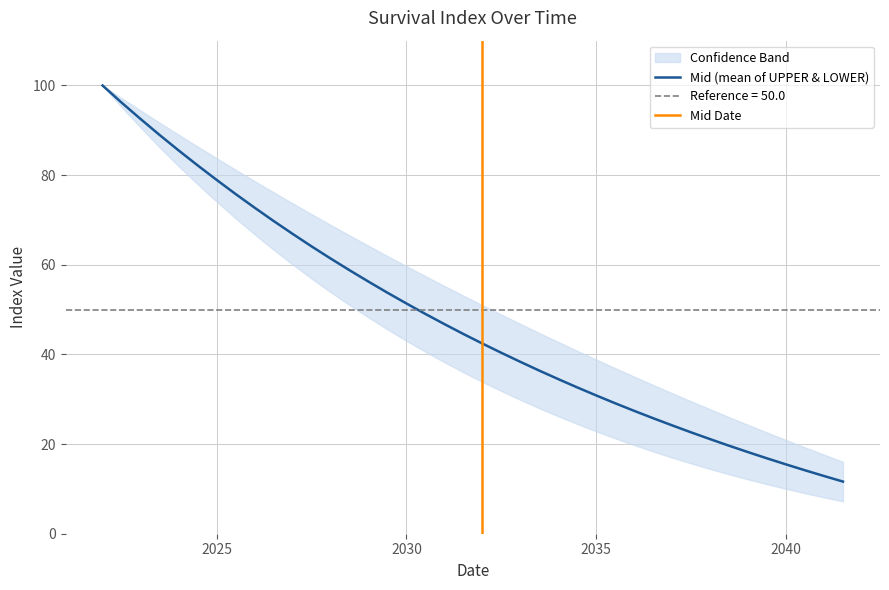

What is the difference between the maximum and minimum values in the UPPER series?

84.0